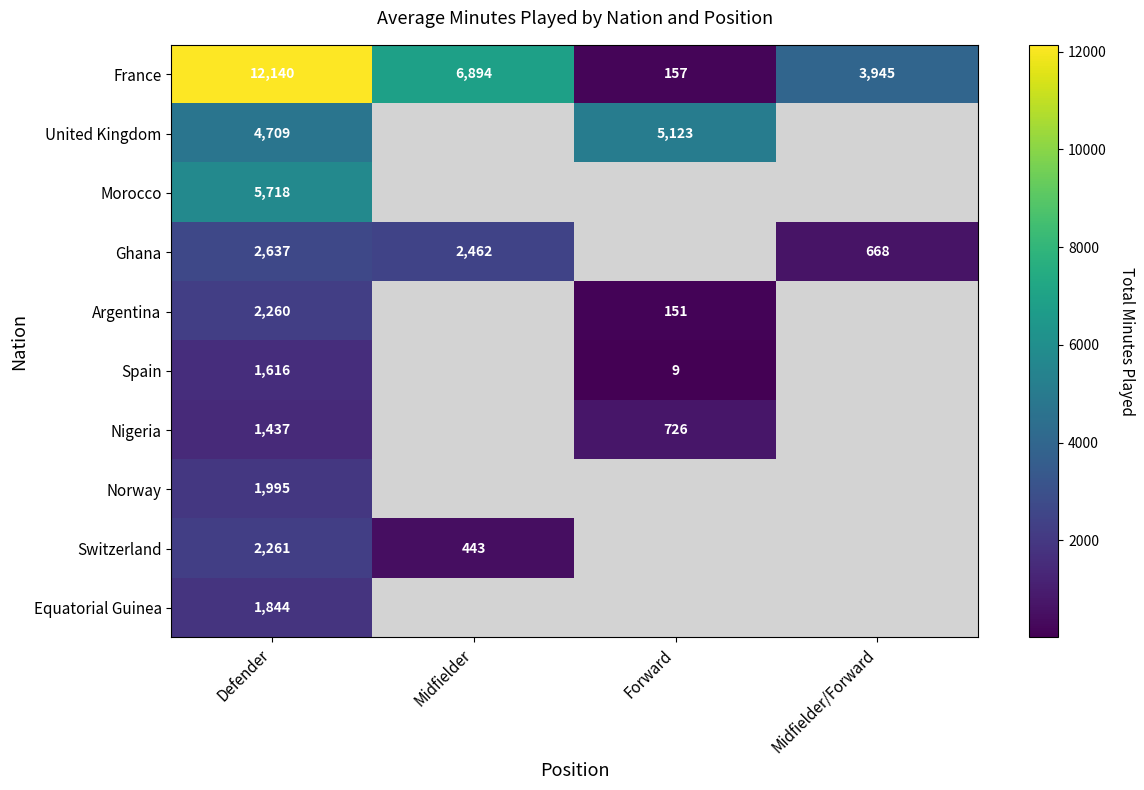

Where does the France series first go above 6894?

Defender